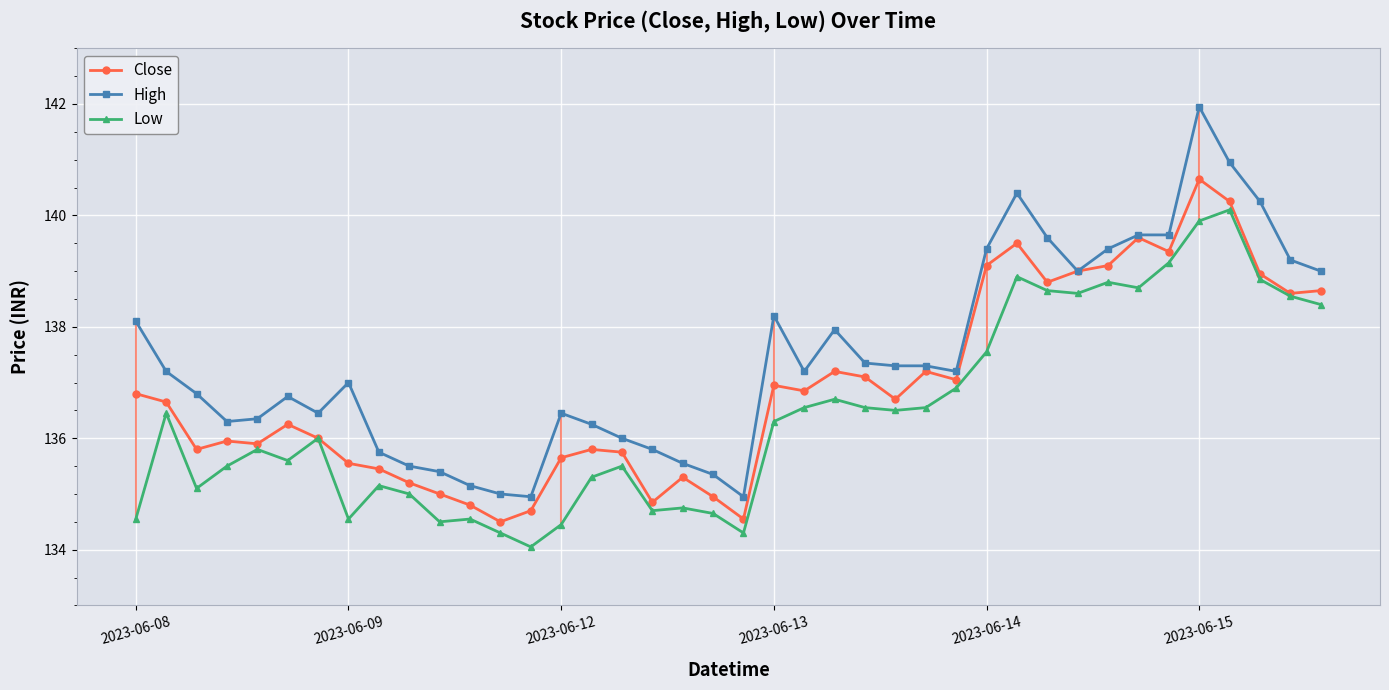

How many interior local valleys does the Close series have?

11